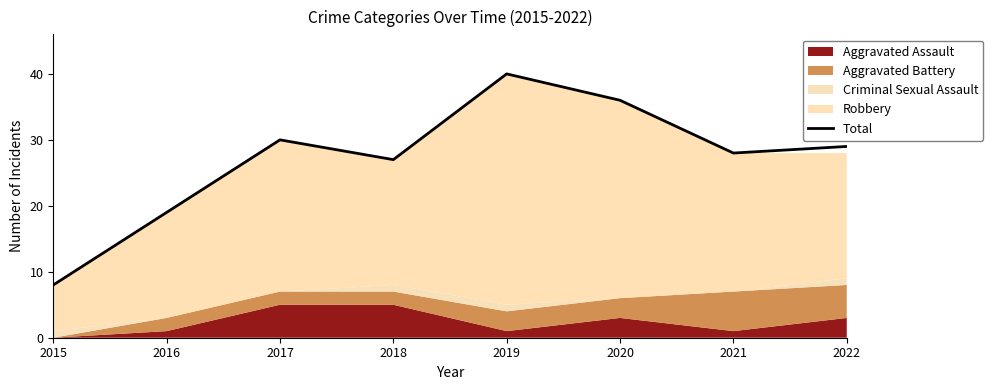

What is the greatest value displayed?

40